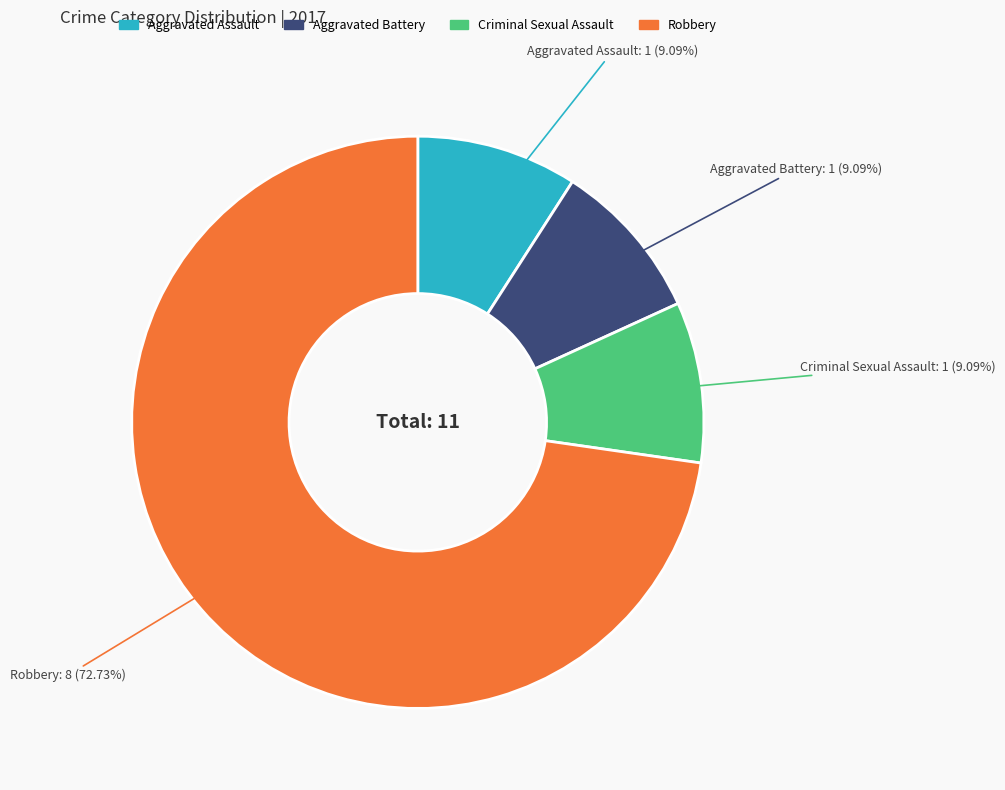

Which slice is the largest?

Robbery